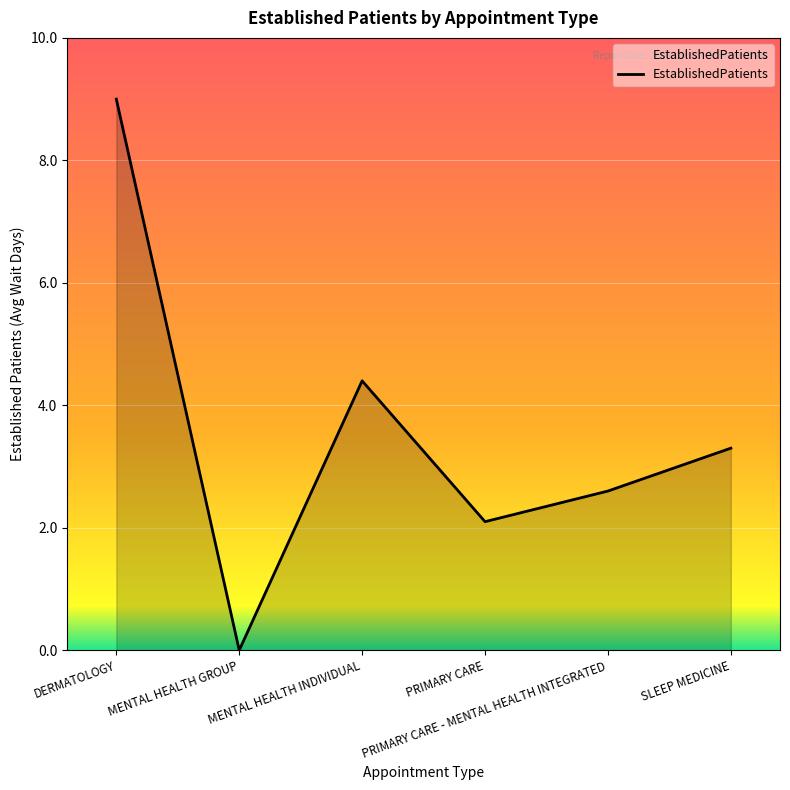

Which label corresponds to the smallest value in the chart?

MENTAL HEALTH GROUP